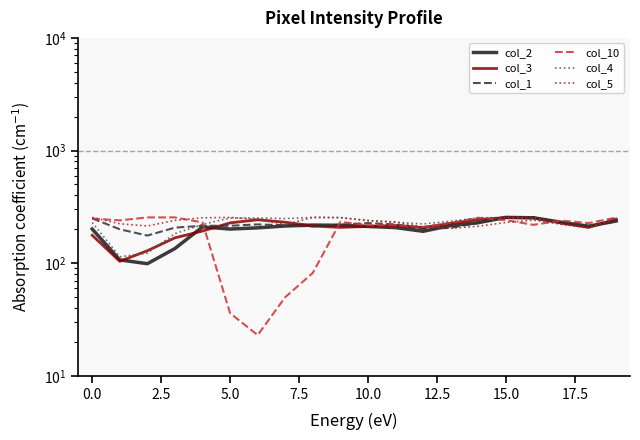

At how many categories does at least one series exceed 37?

20